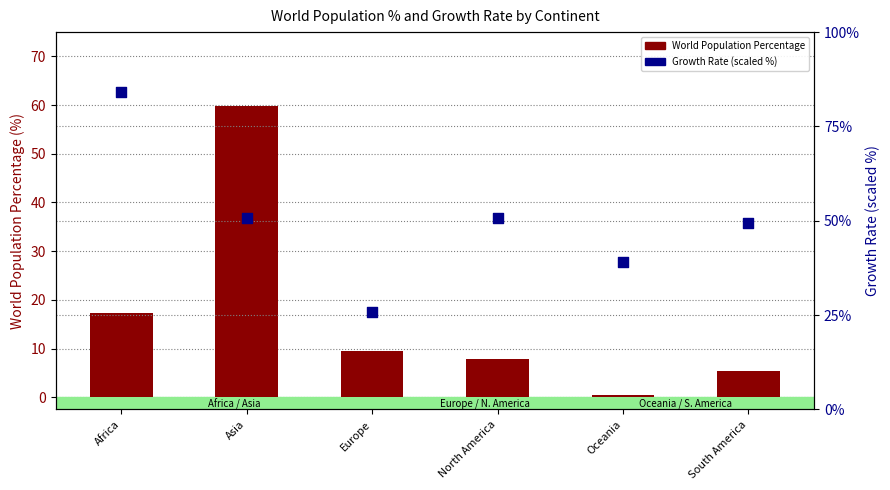

What is the total value across all series at Asia?

110.7